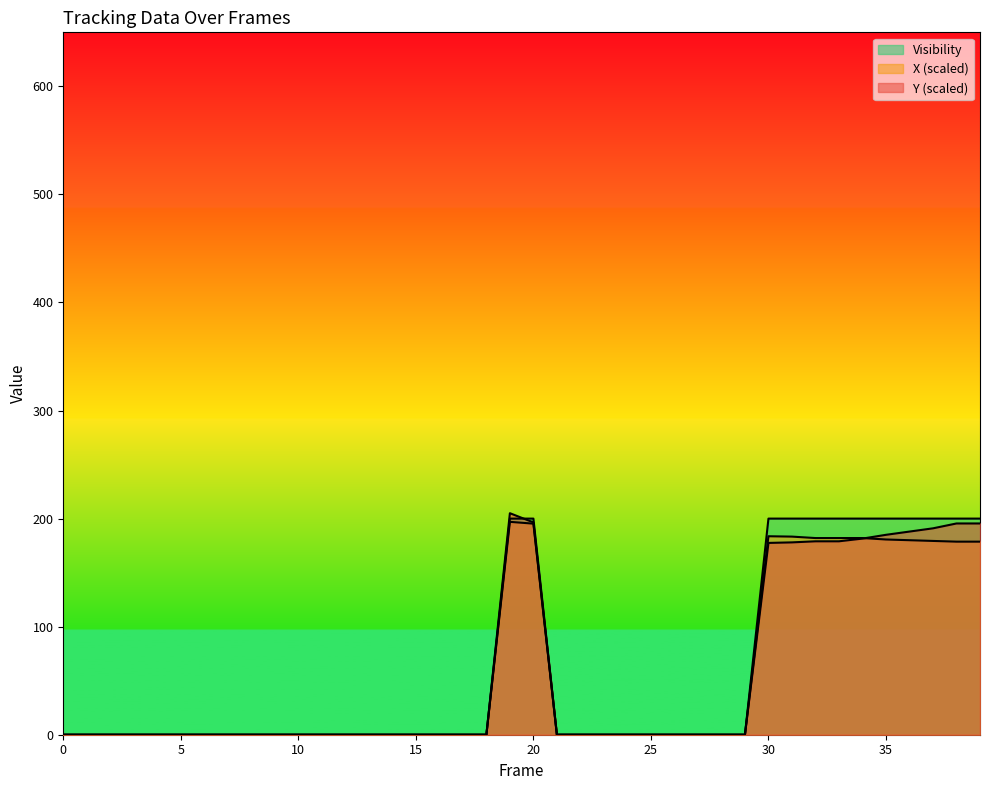

True or false: X and Visibility cross at least once.

False